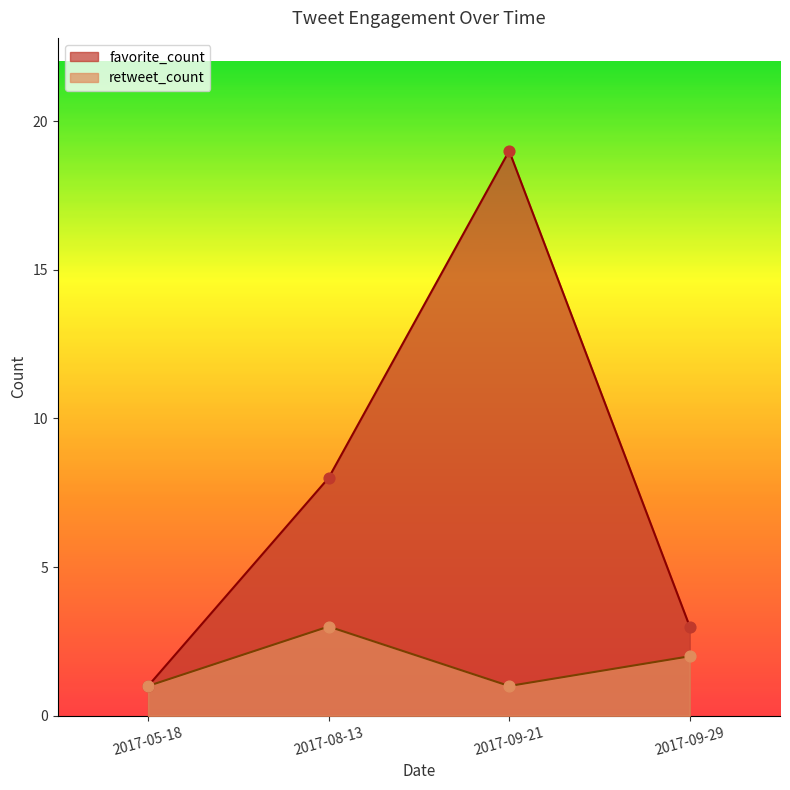

At which category is the sum across all series the highest?

2017-09-21